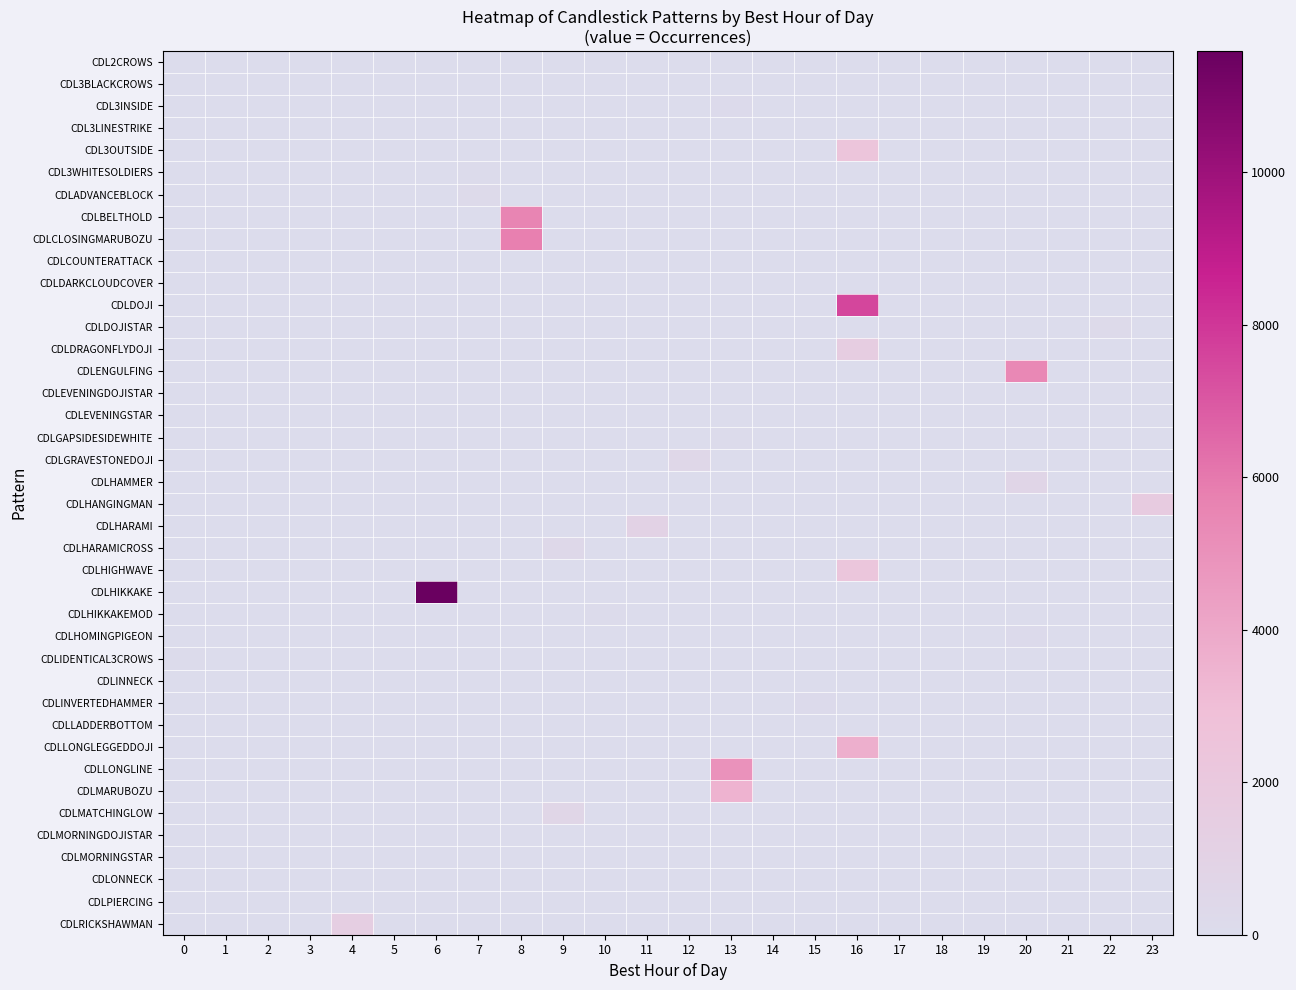

At 1, list the series in order from smallest to largest.

CDL2CROWS, CDL3BLACKCROWS, CDL3INSIDE, CDL3LINESTRIKE, CDL3OUTSIDE, CDL3WHITESOLDIERS, CDLADVANCEBLOCK, CDLBELTHOLD, CDLCLOSINGMARUBOZU, CDLCOUNTERATTACK, CDLDARKCLOUDCOVER, CDLDOJI, CDLDOJISTAR, CDLDRAGONFLYDOJI, CDLENGULFING, CDLEVENINGDOJISTAR, CDLEVENINGSTAR, CDLGAPSIDESIDEWHITE, CDLGRAVESTONEDOJI, CDLHAMMER, CDLHANGINGMAN, CDLHARAMI, CDLHARAMICROSS, CDLHIGHWAVE, CDLHIKKAKE, CDLHIKKAKEMOD, CDLHOMINGPIGEON, CDLIDENTICAL3CROWS, CDLINNECK, CDLINVERTEDHAMMER, CDLLADDERBOTTOM, CDLLONGLEGGEDDOJI, CDLLONGLINE, CDLMARUBOZU, CDLMATCHINGLOW, CDLMORNINGDOJISTAR, CDLMORNINGSTAR, CDLONNECK, CDLPIERCING, CDLRICKSHAWMAN